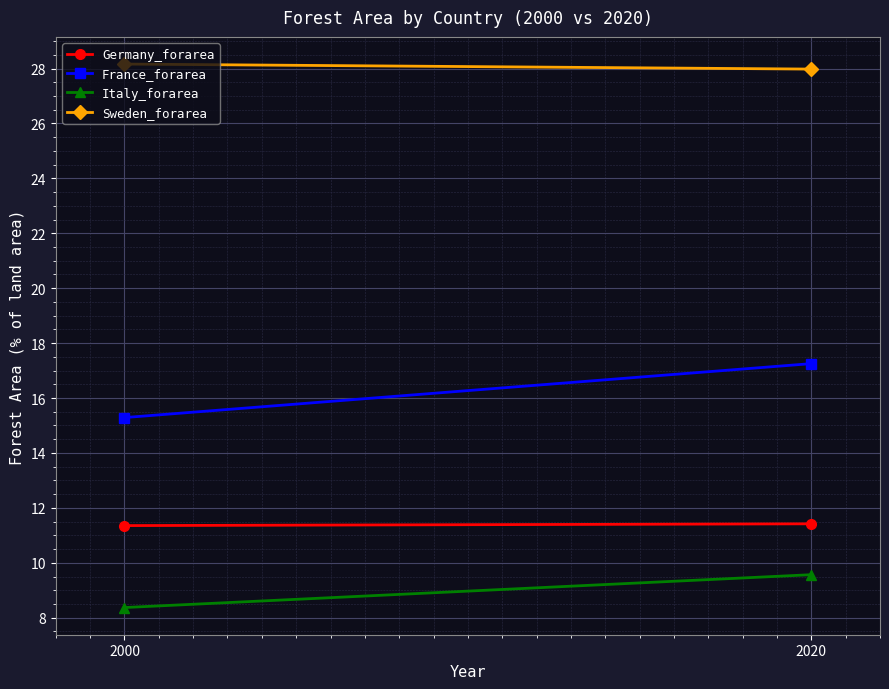

Count the number of categories in the chart.

2